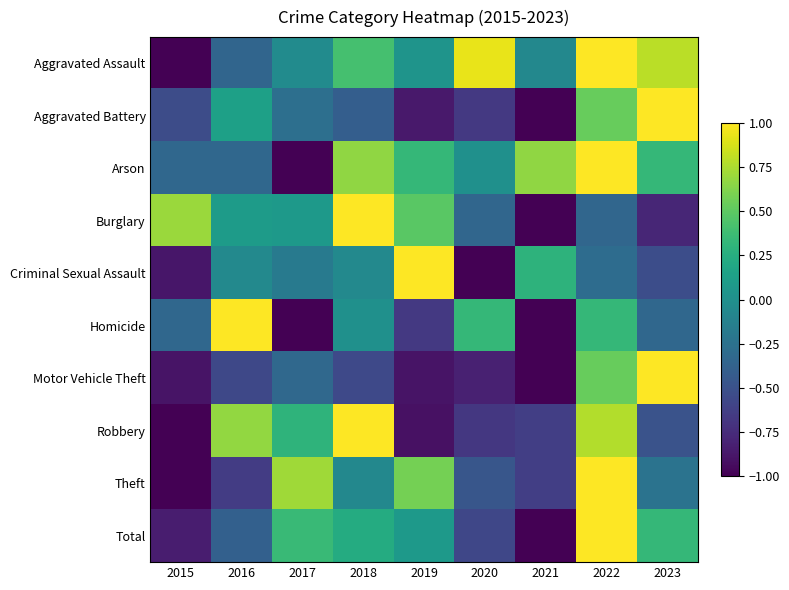

What is the total value across all series at 2018?

2.2